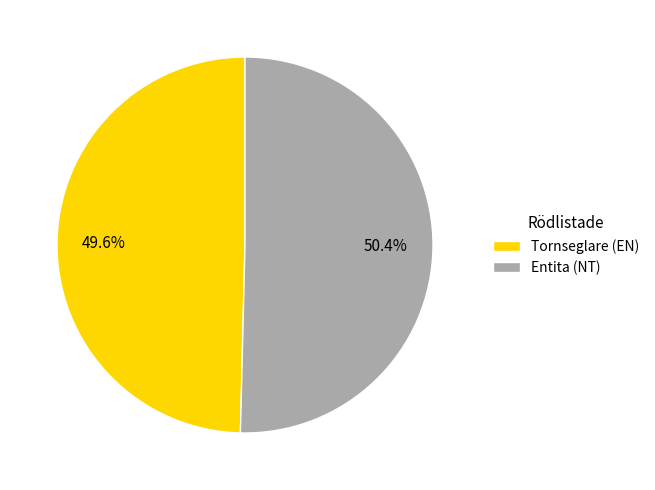

Is there a majority slice in this chart?

Yes